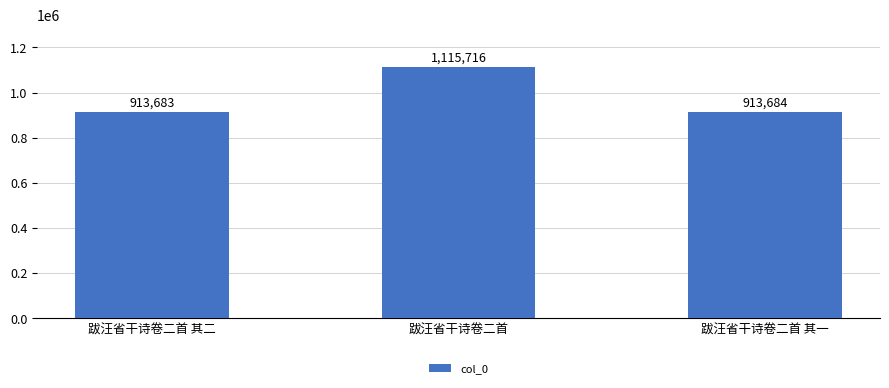

What is the greatest value displayed?

1115716